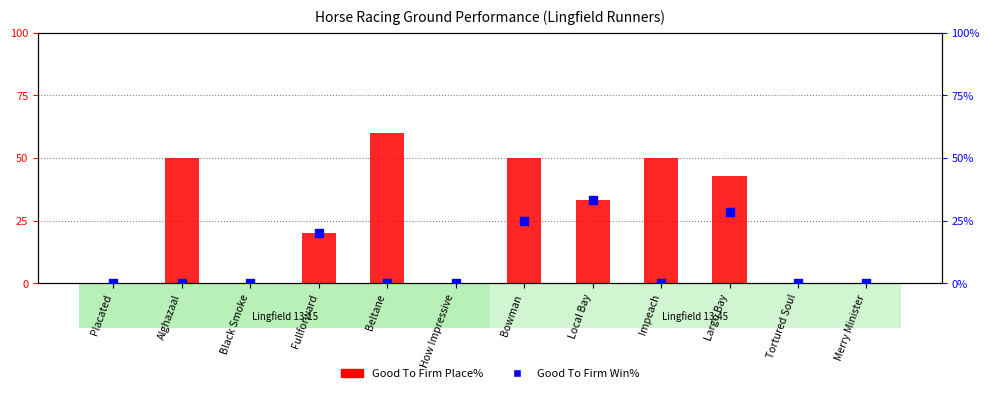

At how many categories does at least one series exceed 40?

5